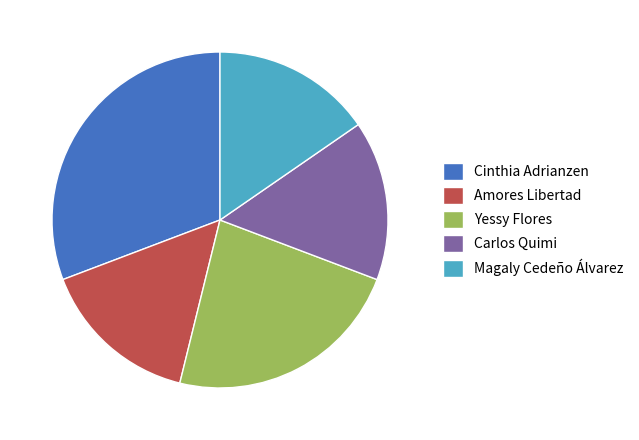

Approximately how many times larger is the value at Yessy Flores compared to Carlos Quimi?

1.5